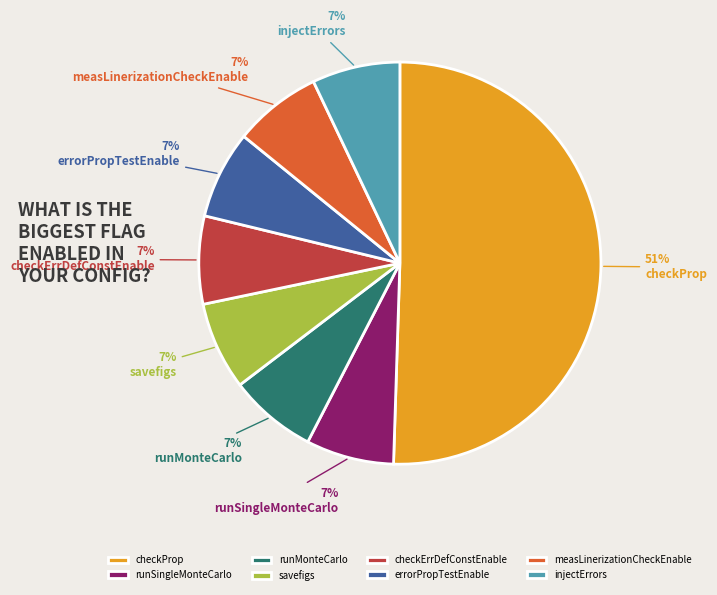

Which category accounts for the majority?

checkProp